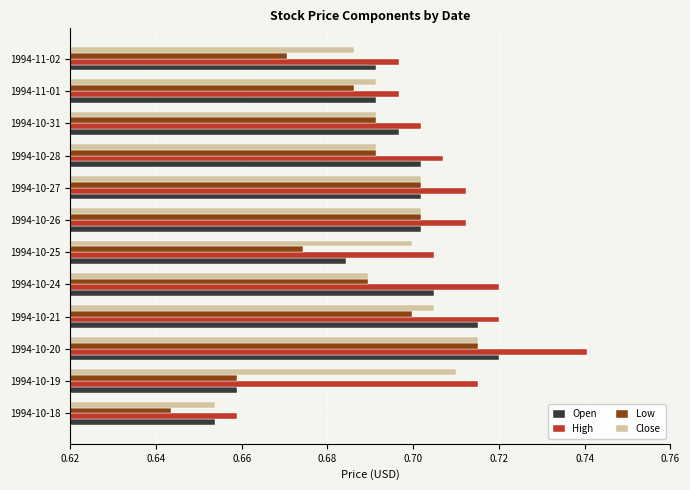

At which label does Close reach its peak?

1994-10-20